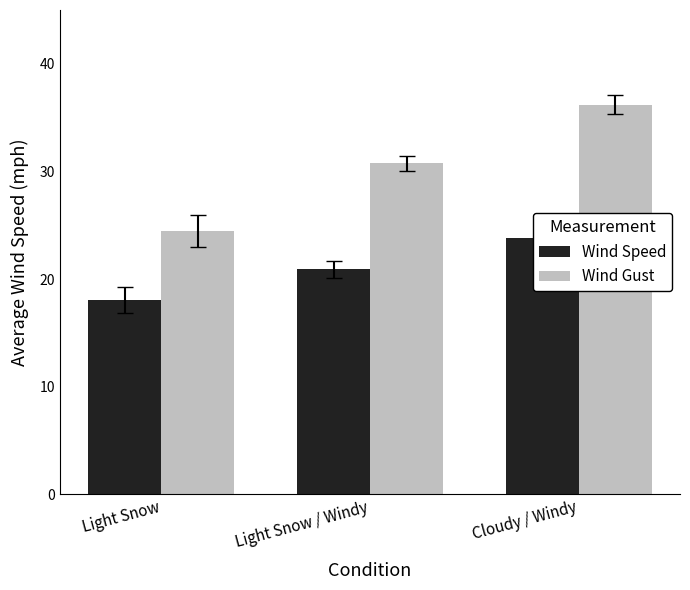

What is the label of the 2nd bar from the left?

Light Snow / Windy